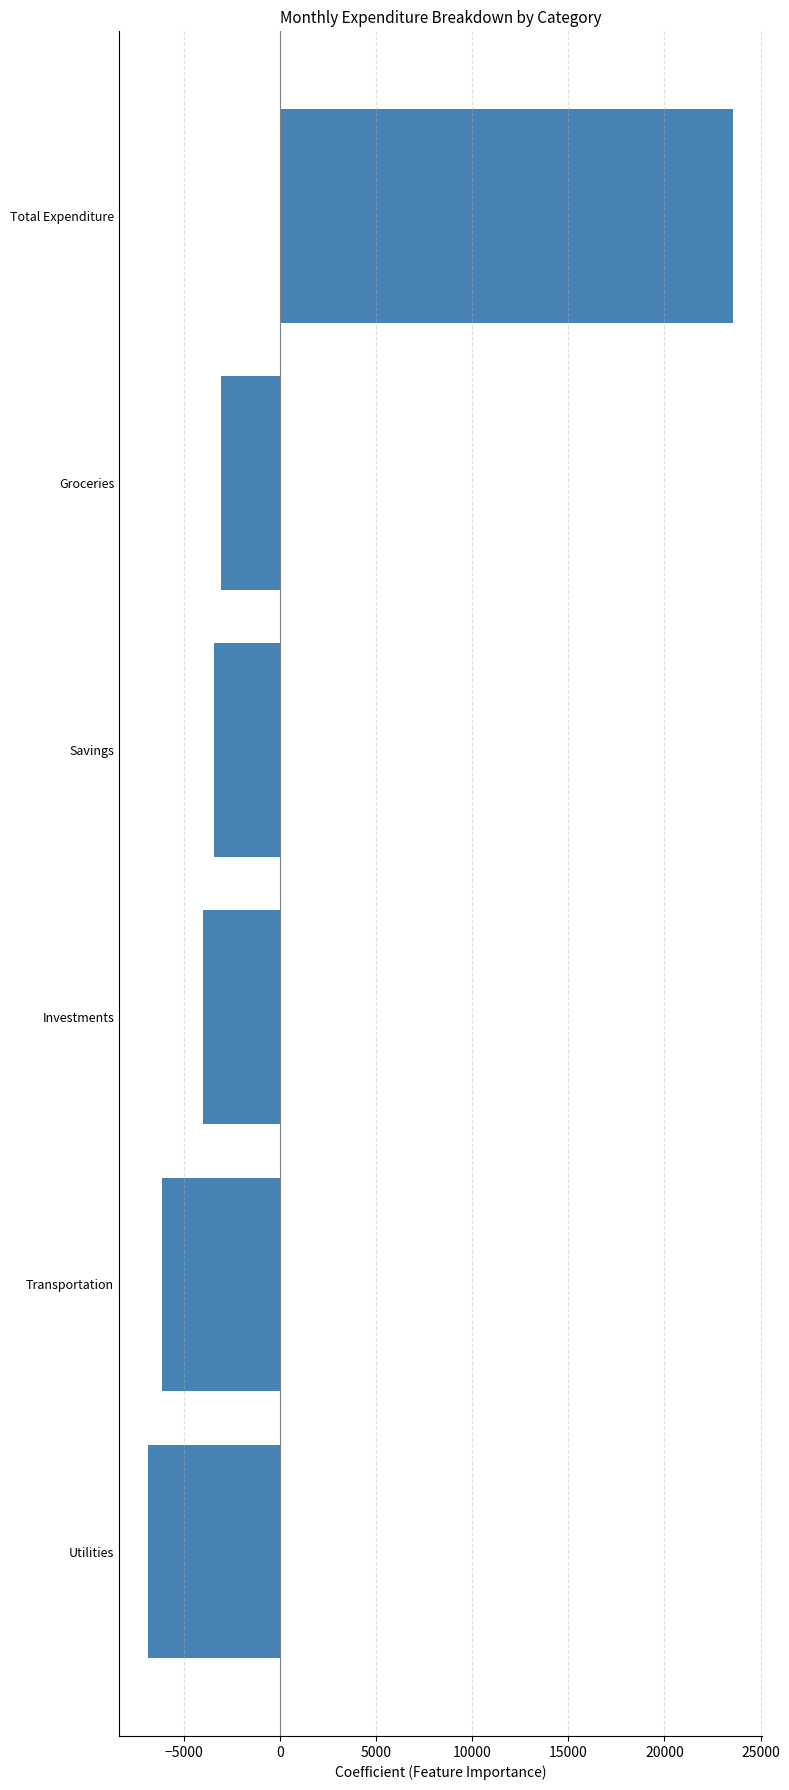

True or false: the data shows -10622.6 at Transportation.

False